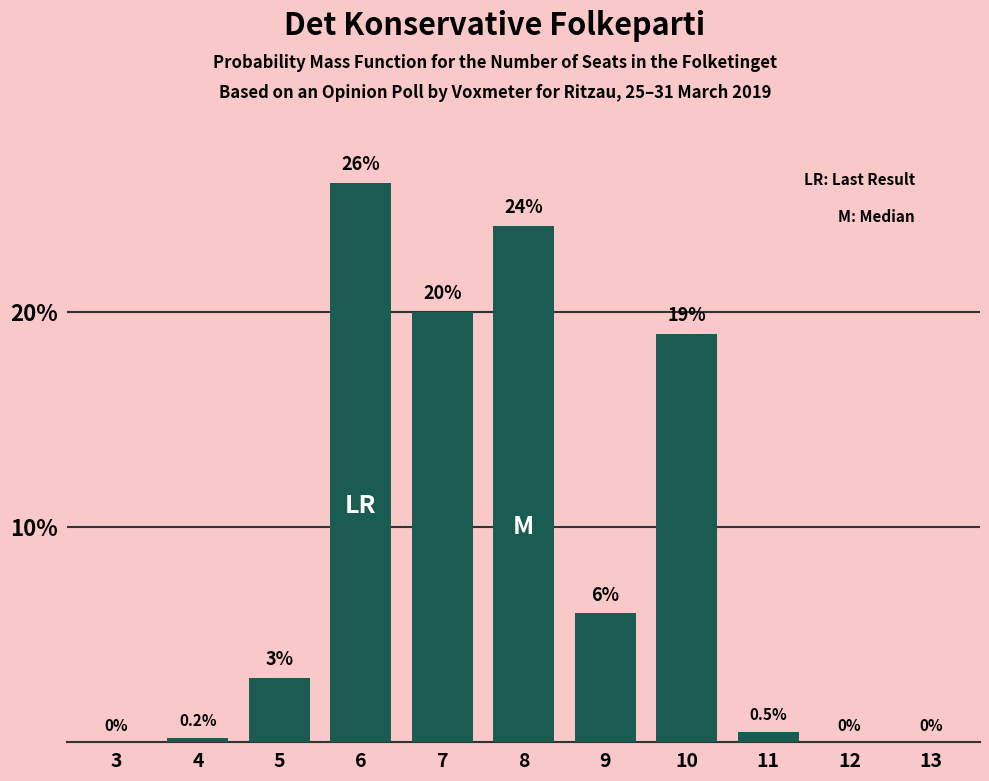

Reading left to right, what are all the values shown in this chart?

3=0.0	4=0.2	5=3.0	6=26.0	7=20.0	8=24.0	9=6.0	10=19.0	11=0.5	12=0.0	13=0.0